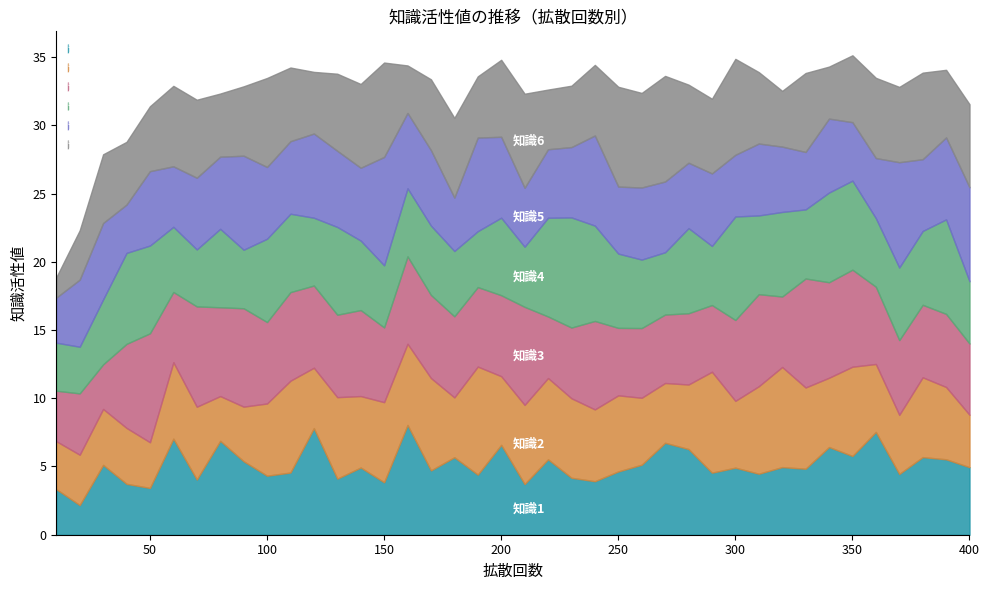

How many interior local peaks does the 知識2 series have?

12